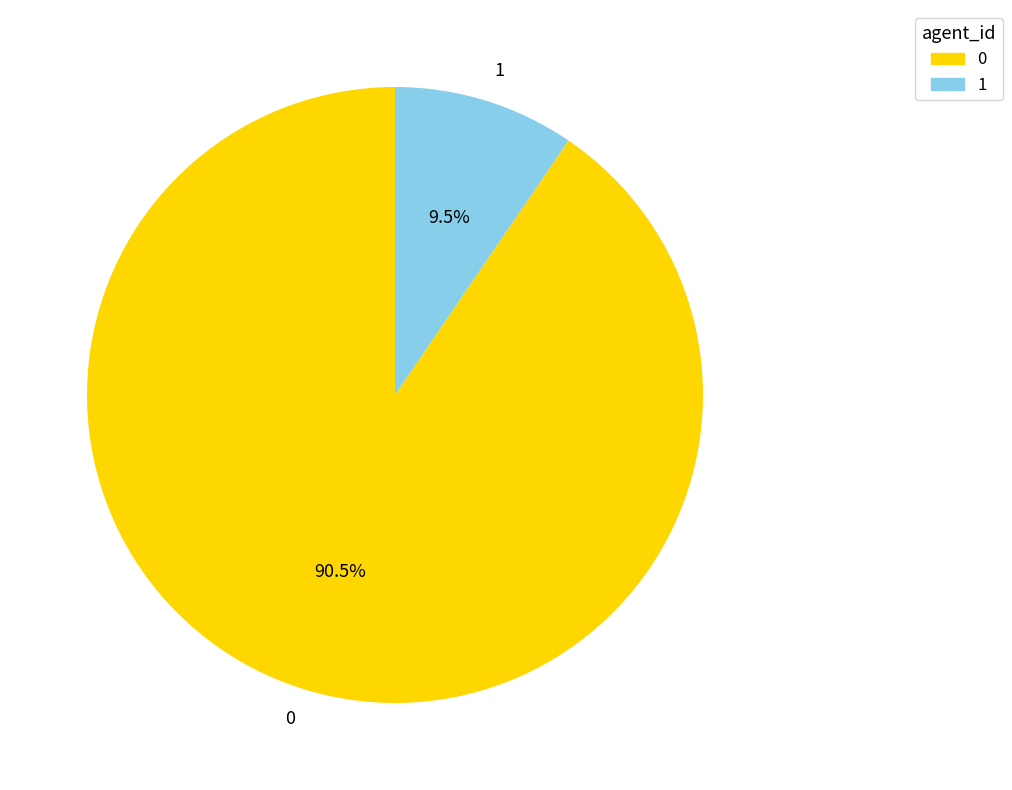

To the nearest percent, what is the difference between the largest and smallest slice percentages?

81%